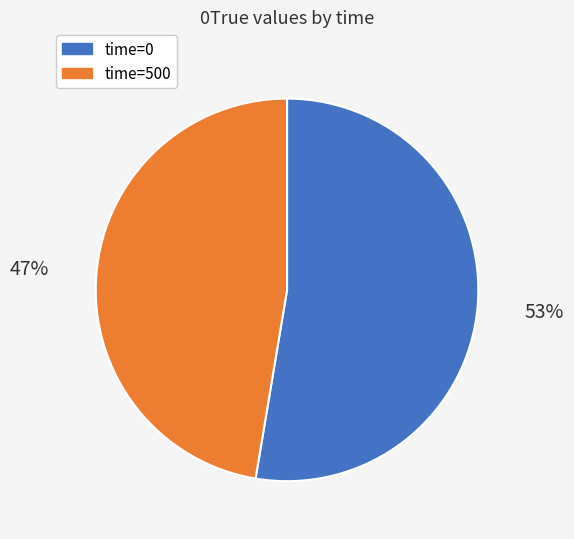

How many slices are in this pie chart?

2